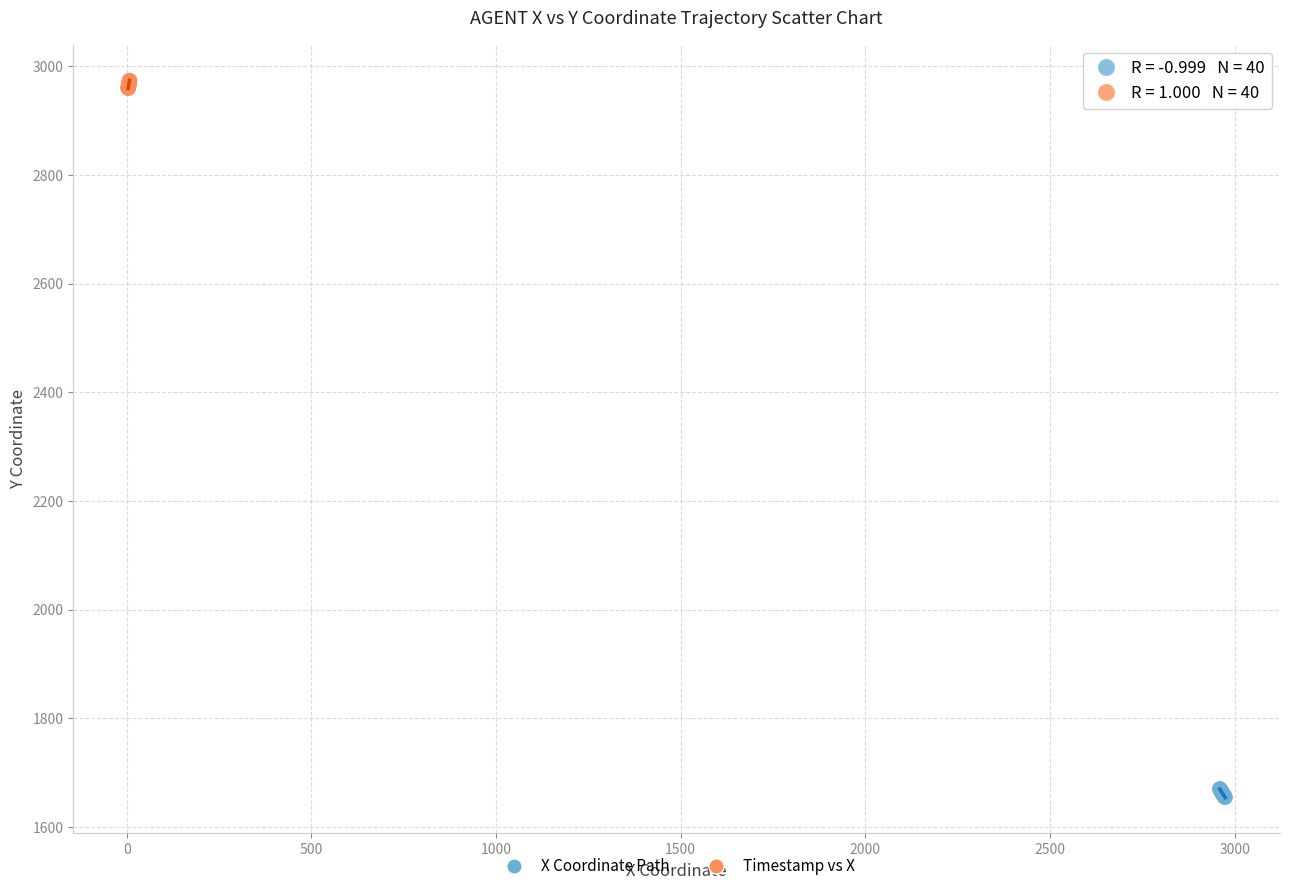

Which series reaches the minimum Y coordinate?

X Coordinate Path